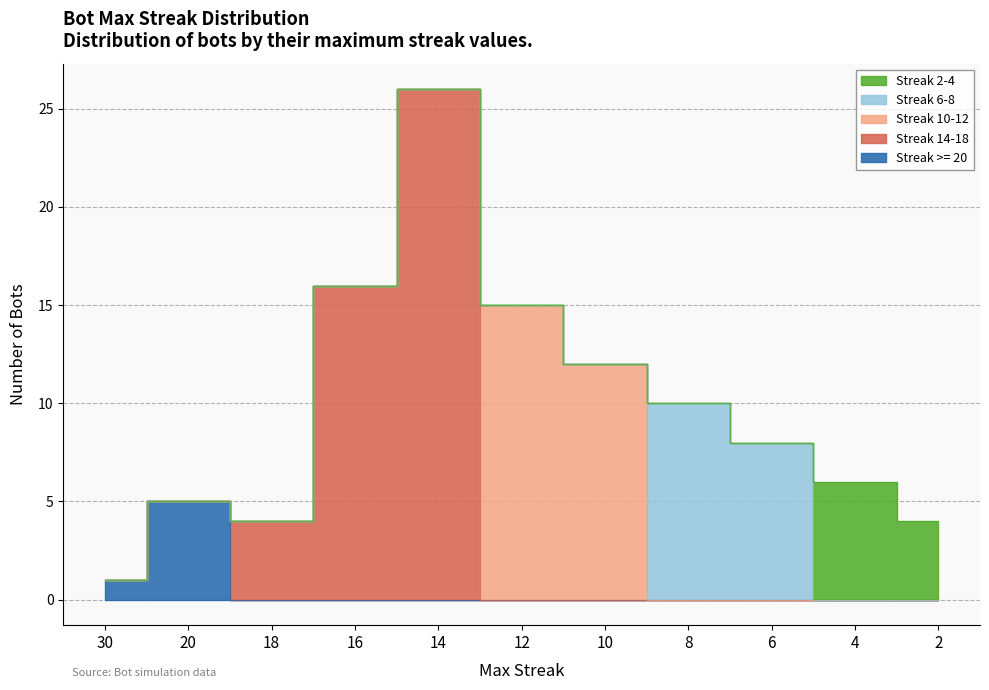

Which label corresponds to the largest value in the chart?

14